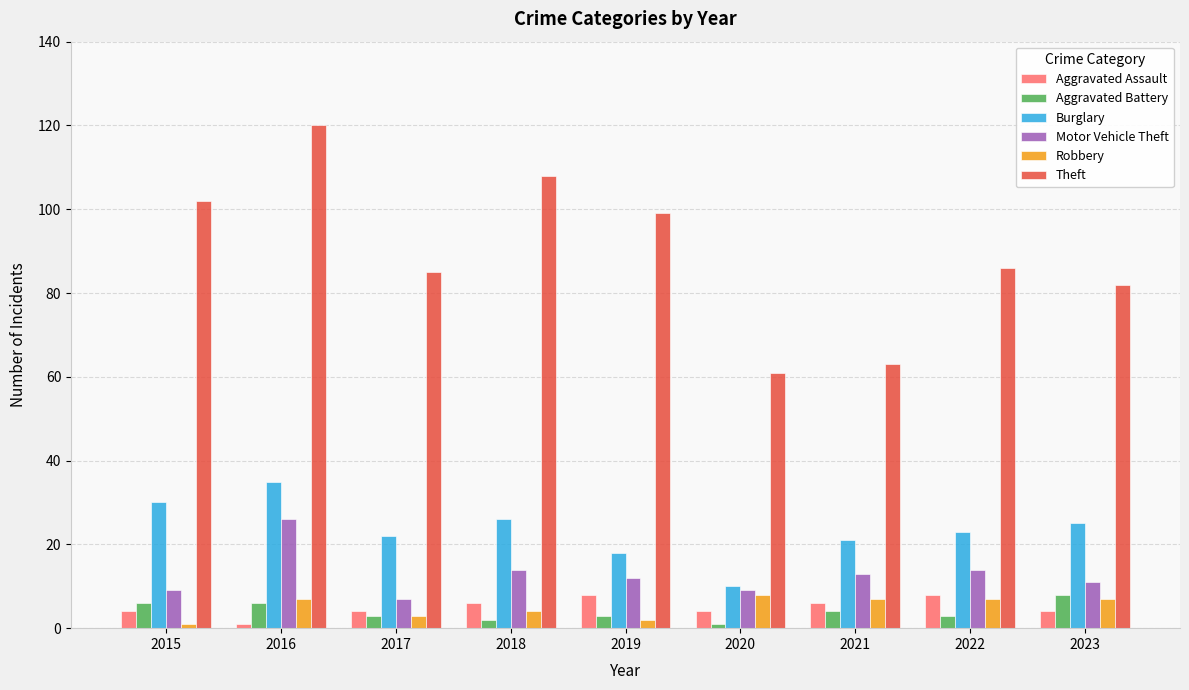

The value of Aggravated Assault at 2023 is 4. True or false?

True